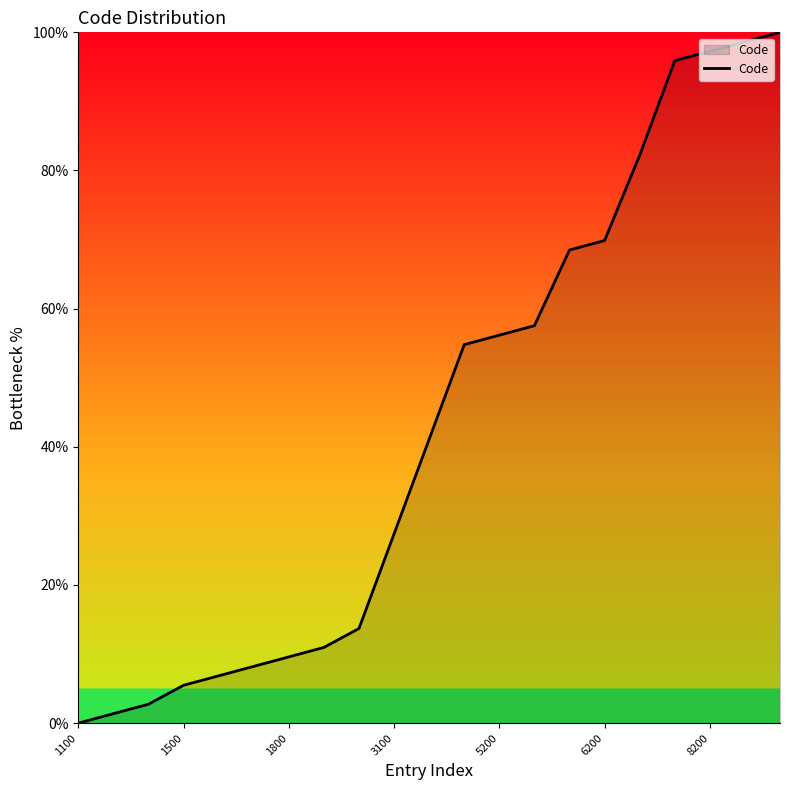

What is the difference between the maximum and minimum values?

100.0